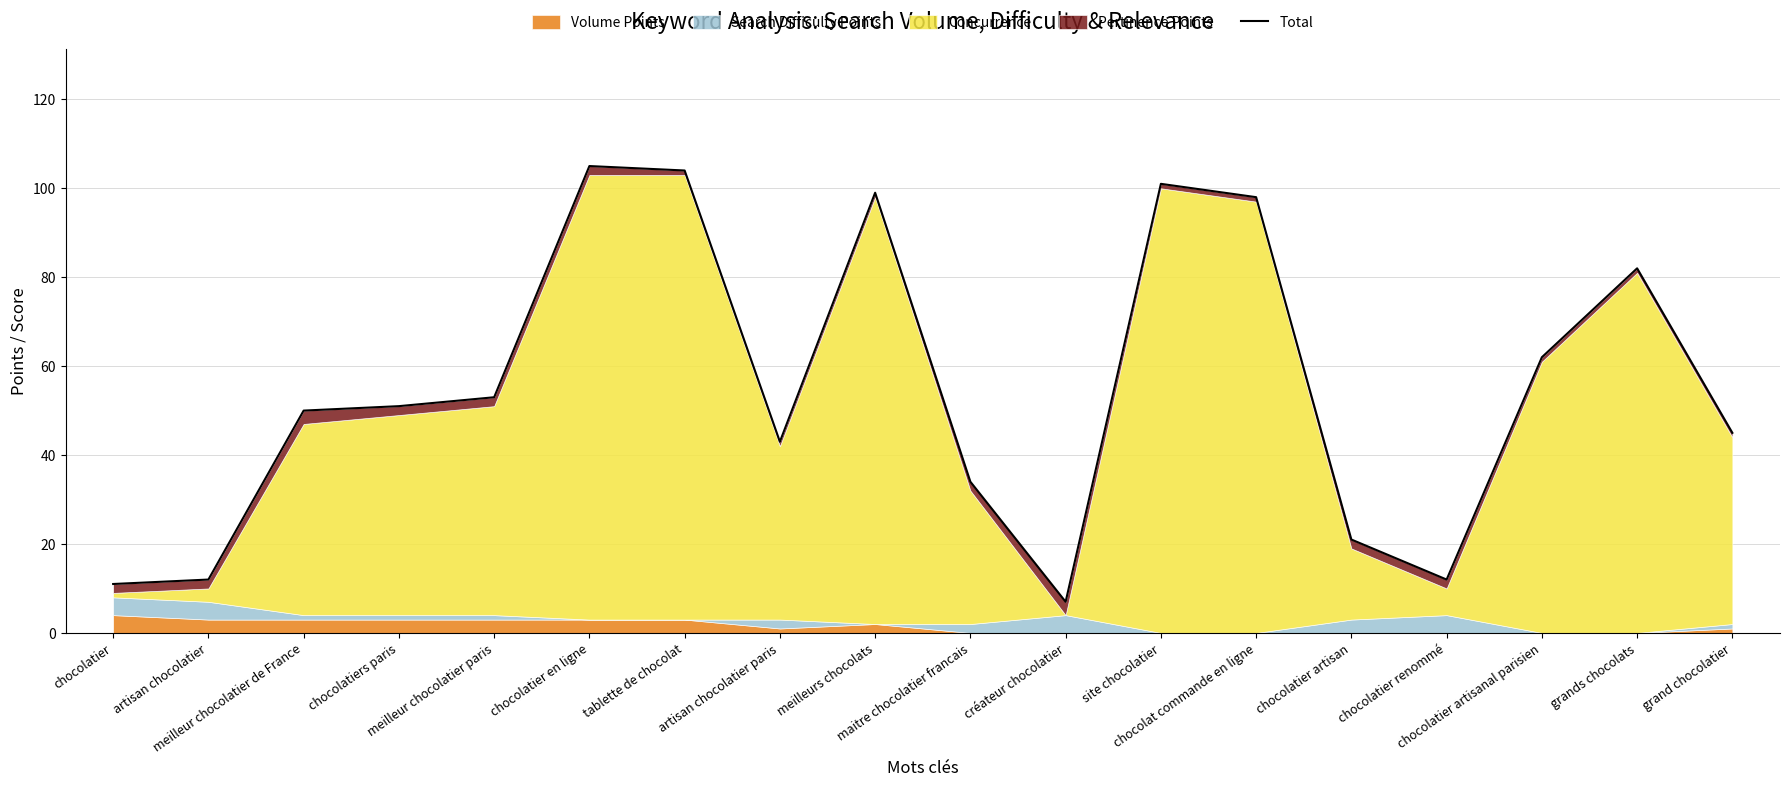

Reading left to right, extract all data points from this chart.

11	12	50	51	53	105	104	43	99	34	7	101	98	21	12	62	82	45